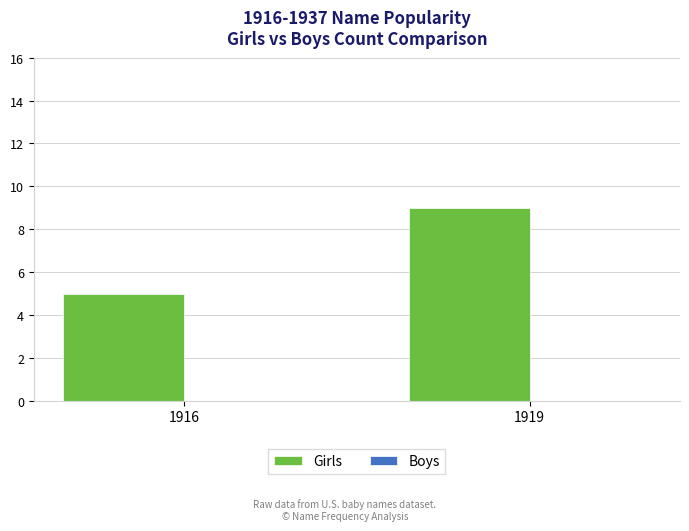

What is the value of the 2nd bar from the left?

9